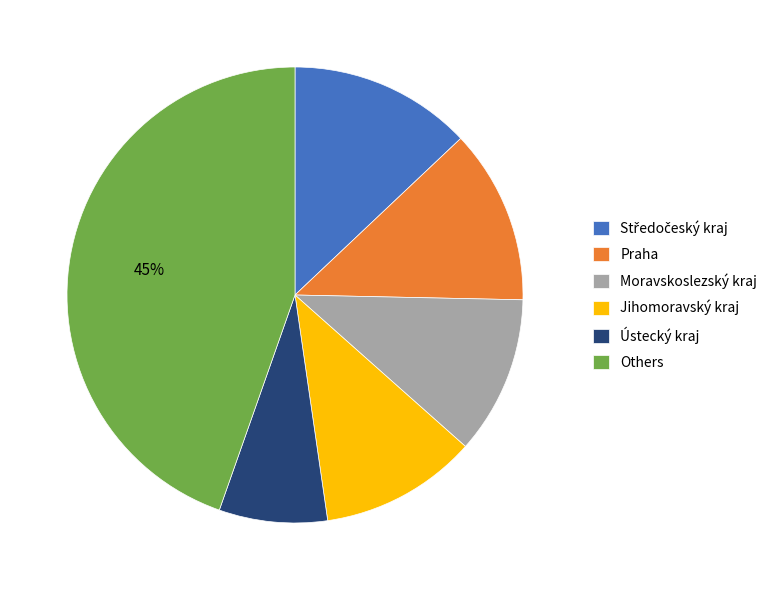

Which category has the smallest portion of the pie?

Ústecký kraj